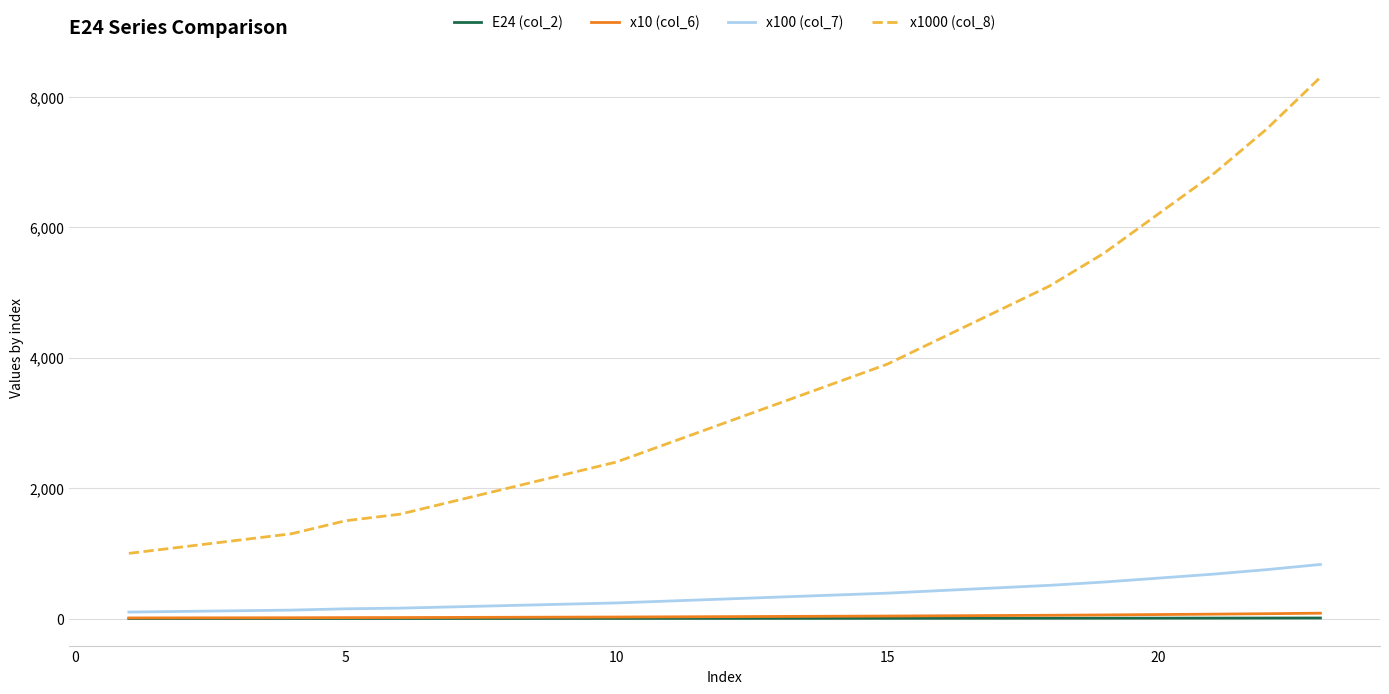

What is the lowest value of the x1000 (col_8) series?

1000.0